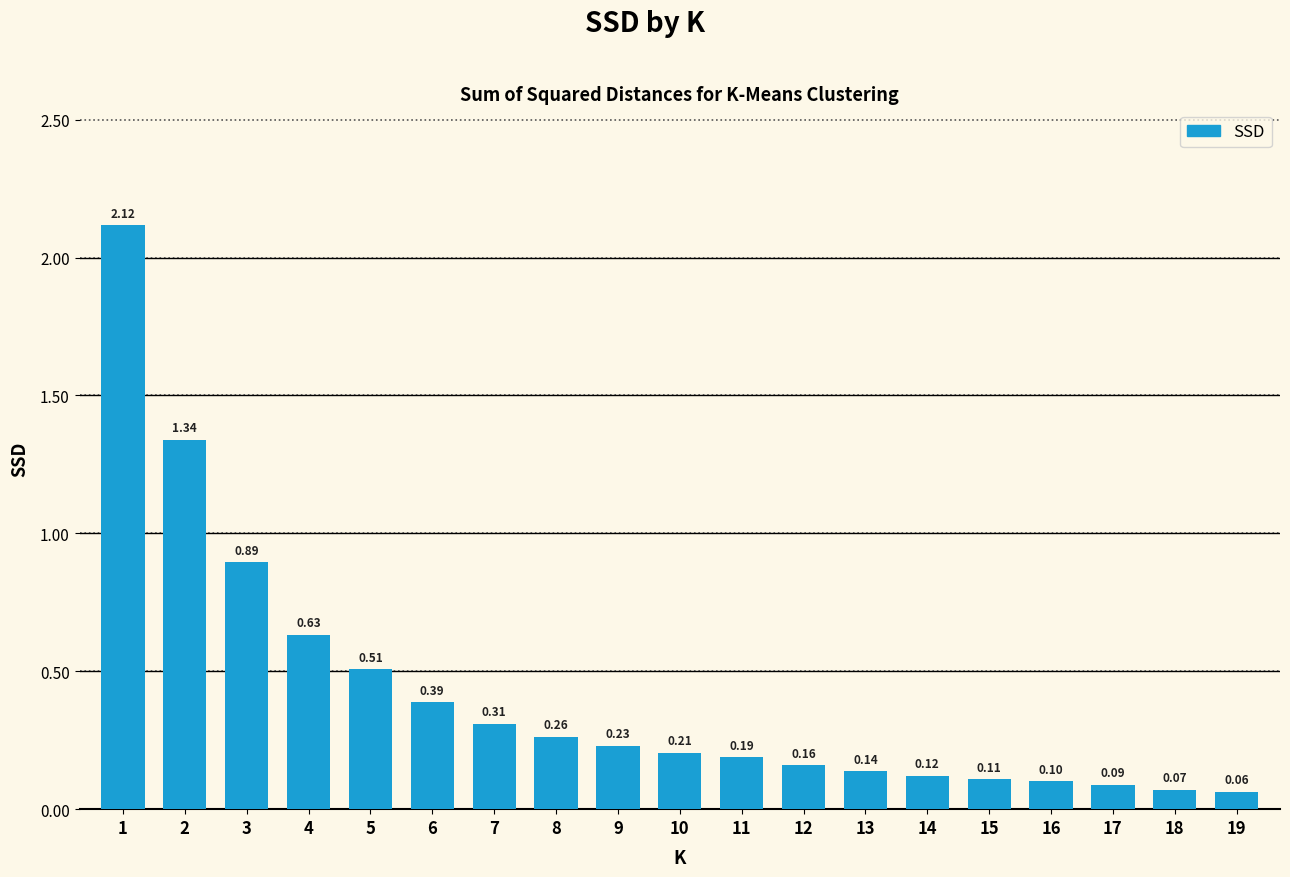

The chart shows a value of 0.5 at 2. True or false?

False